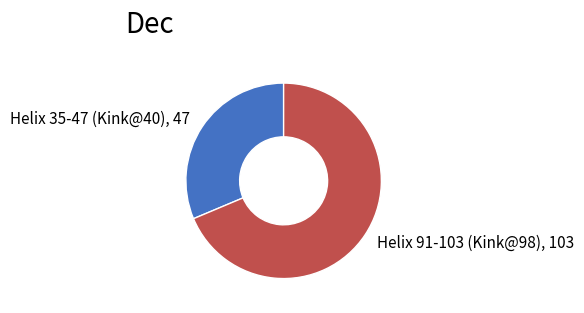

What is the ratio of the value at Helix 35-47 (Kink@40) to the value at Helix 91-103 (Kink@98)?

0.5